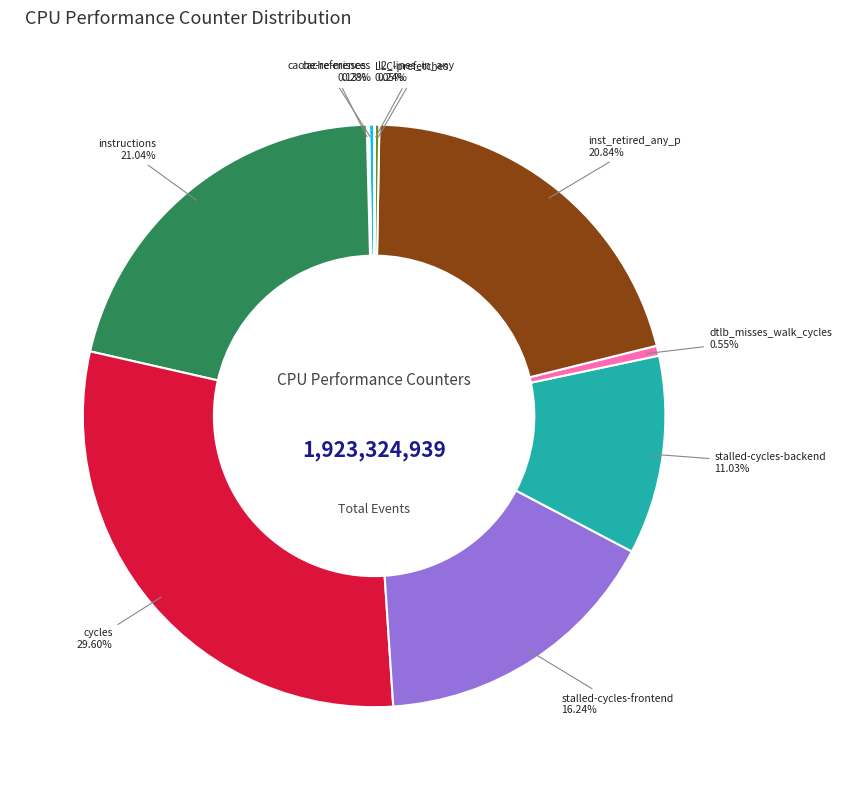

Does any single category account for the majority?

No